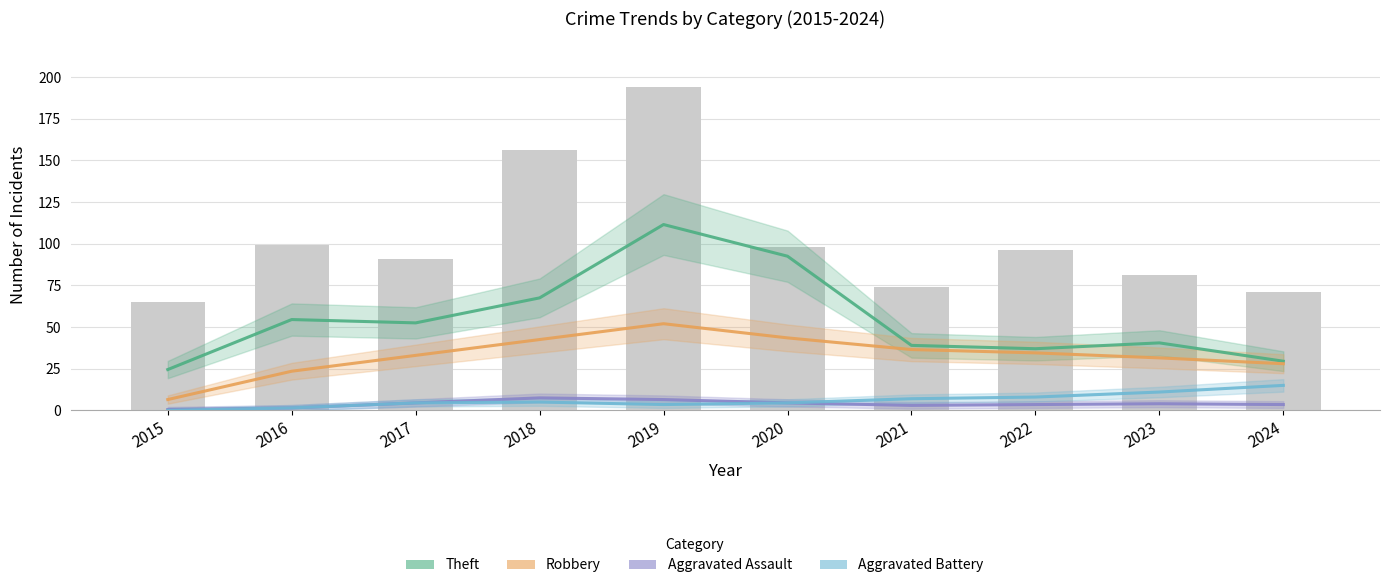

Where does the Theft series first go above 52?

2016